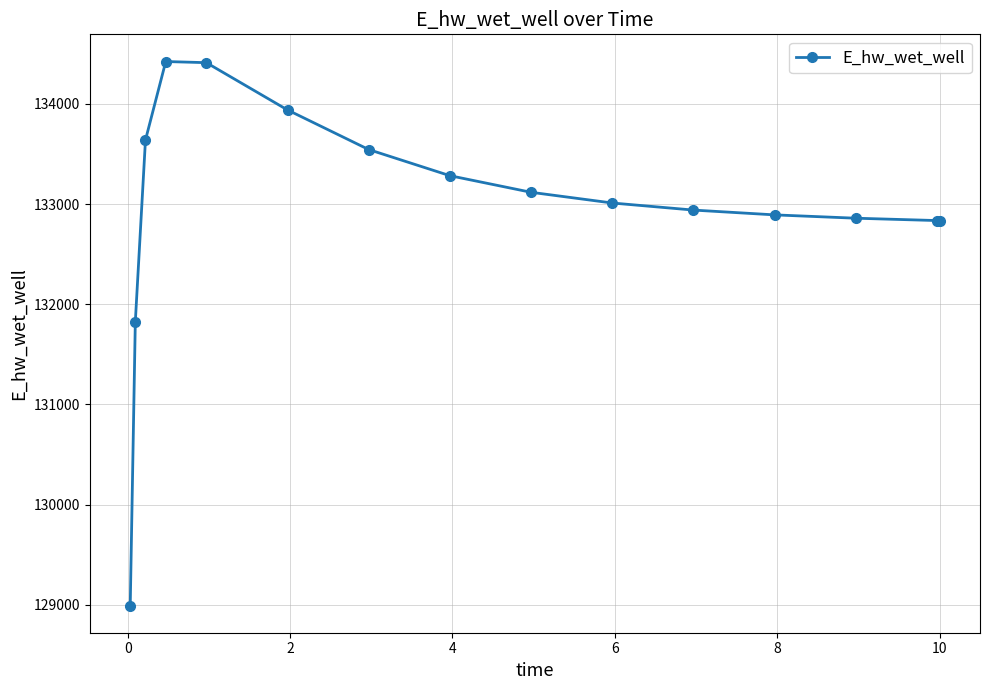

True or false: there are more than 0 points higher than both neighbors.

True